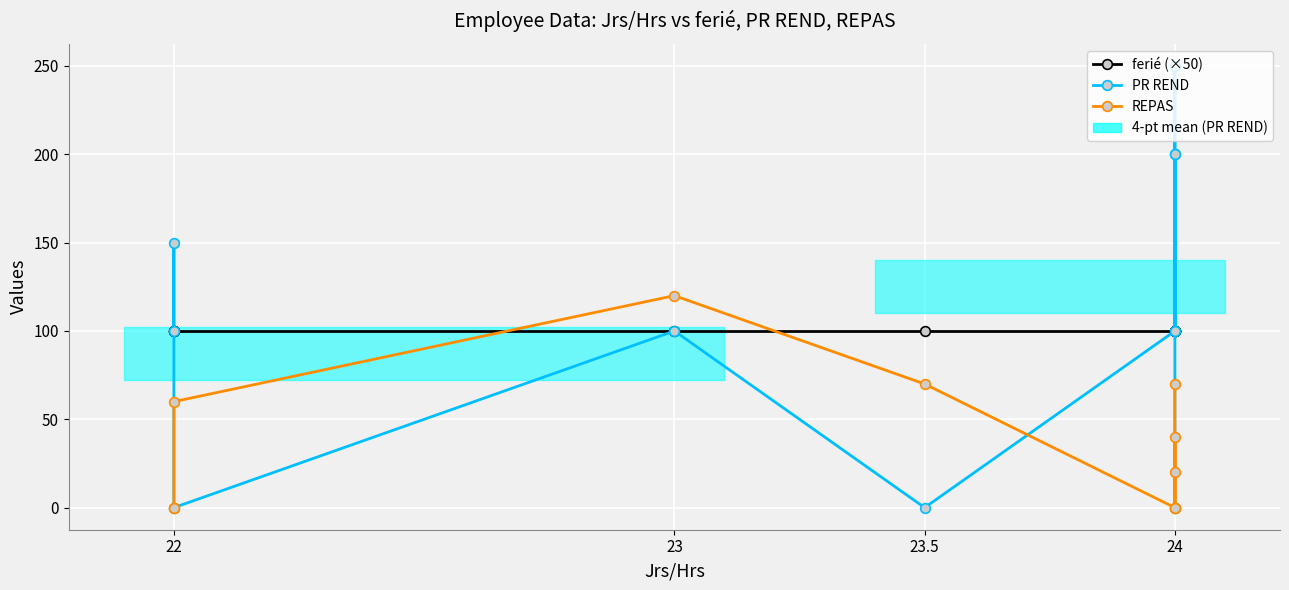

How many interior local peaks does the PR REND series have?

3